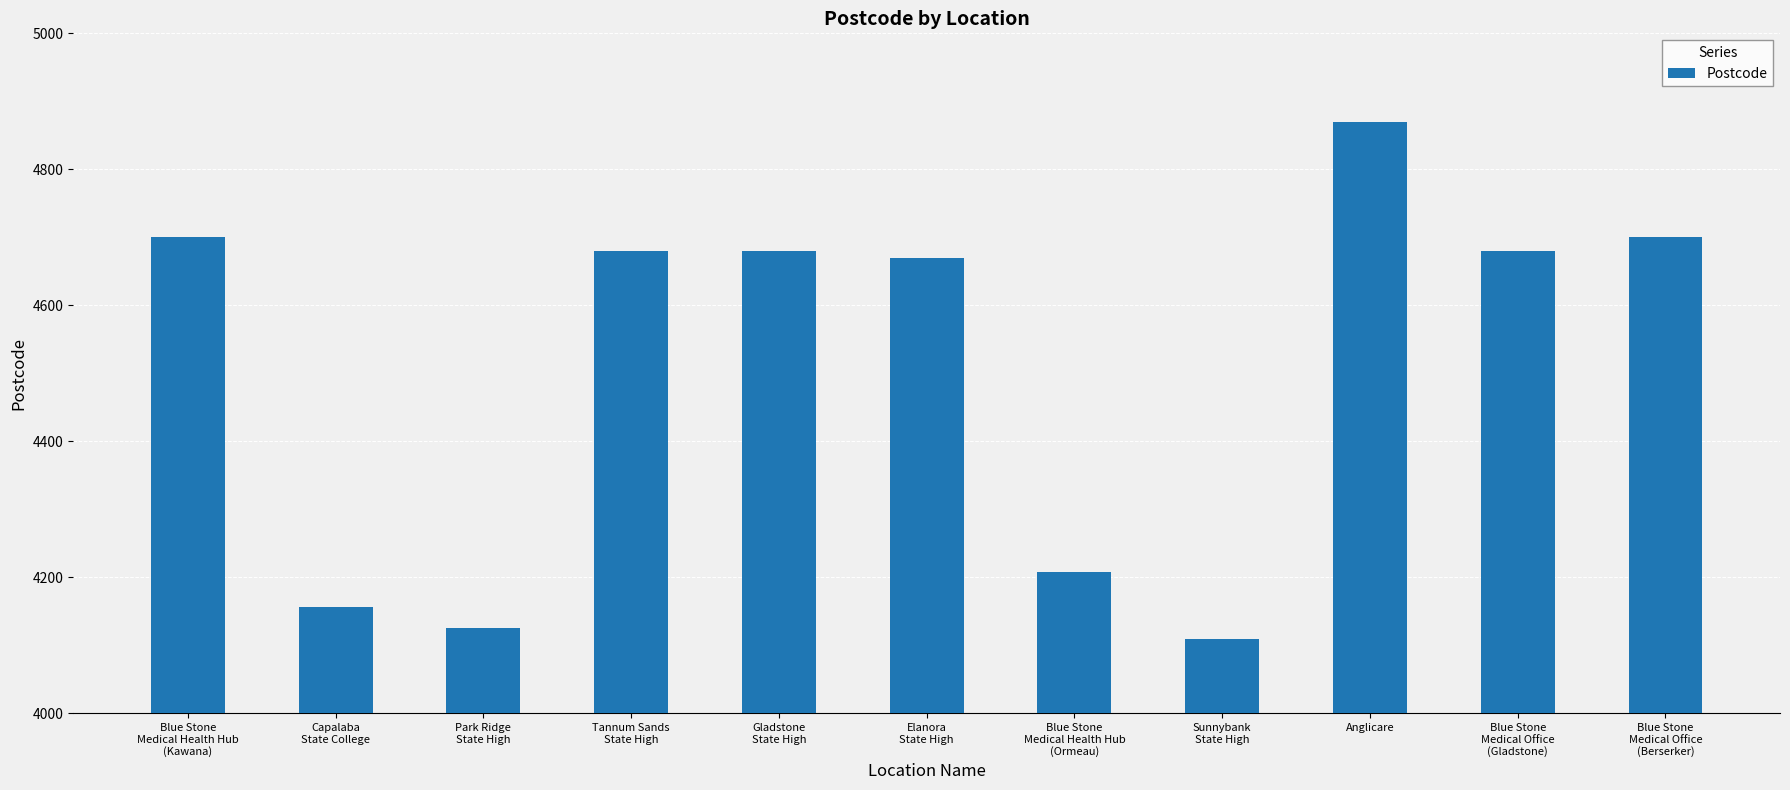

What is the average value?

4507